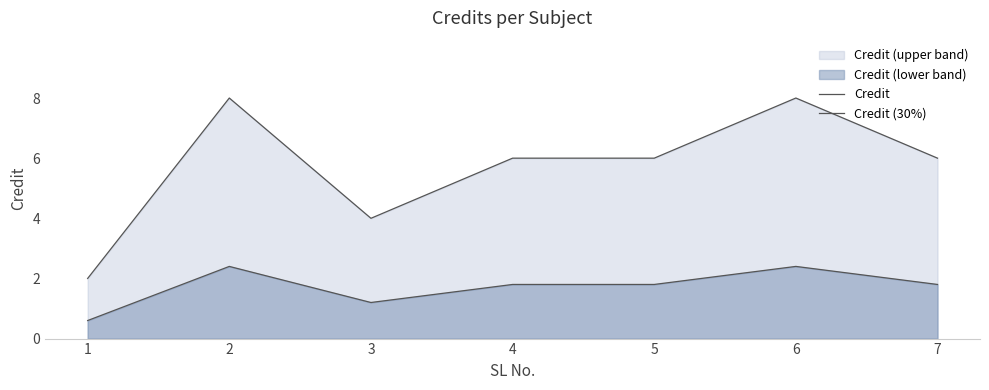

True or false: Credit (30%) and Credit cross at least once.

False